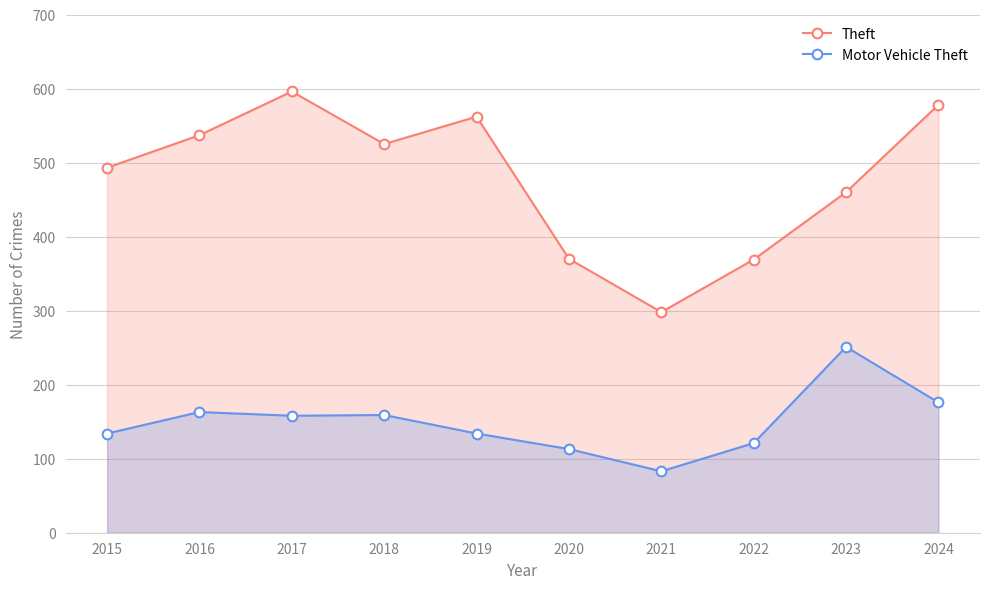

Does the chart have visible grid lines?

Yes